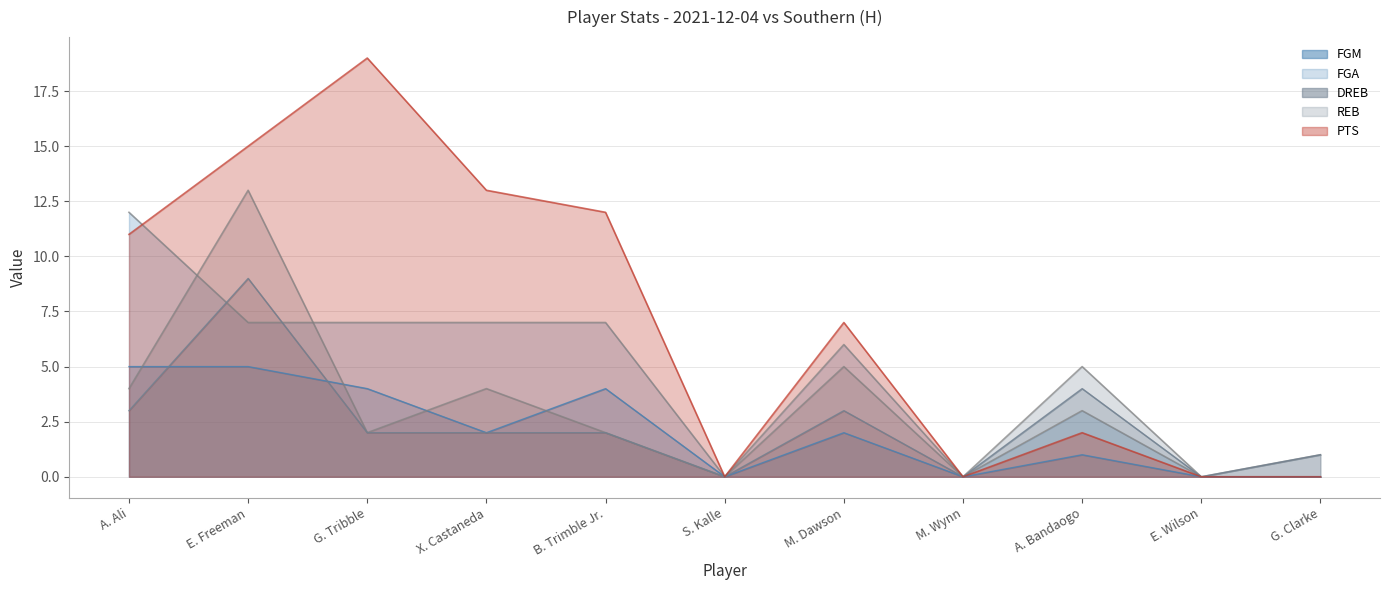

What is the sum of the DREB values at E. Wilson and M. Dawson?

3